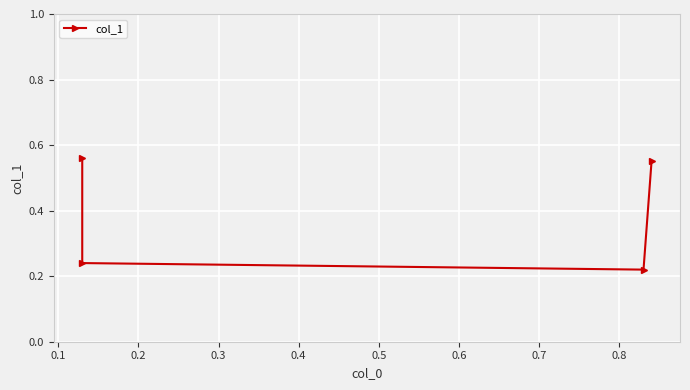

What is the maximum value shown in the chart?

0.6